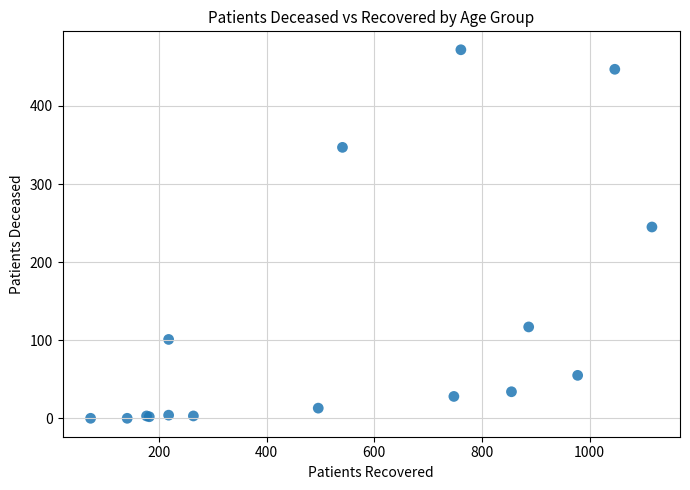

What Y value in the scatter plot is closest to 236?

245